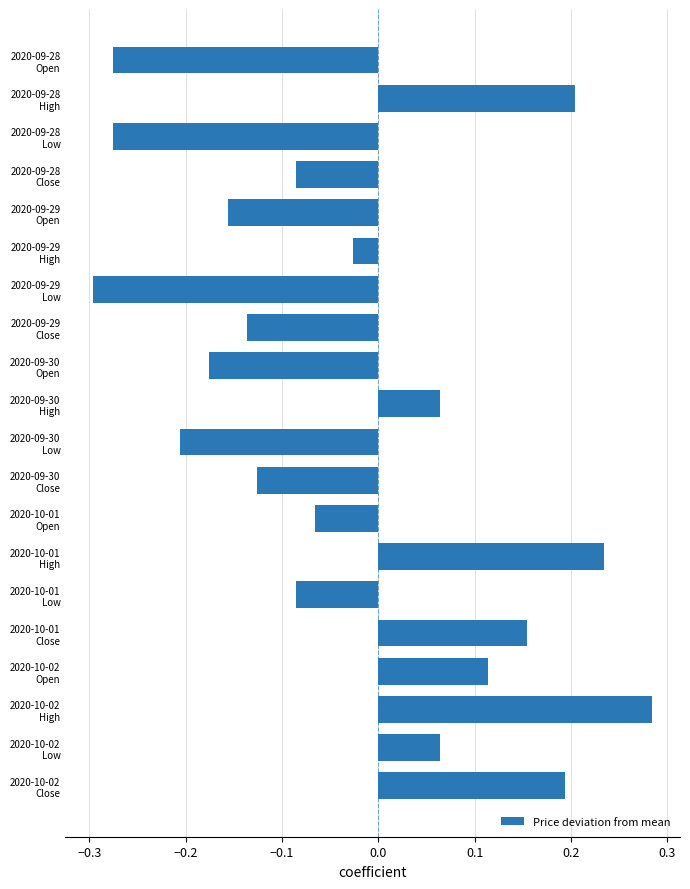

Which label corresponds to the smallest value in the chart?

2020-09-29
Low